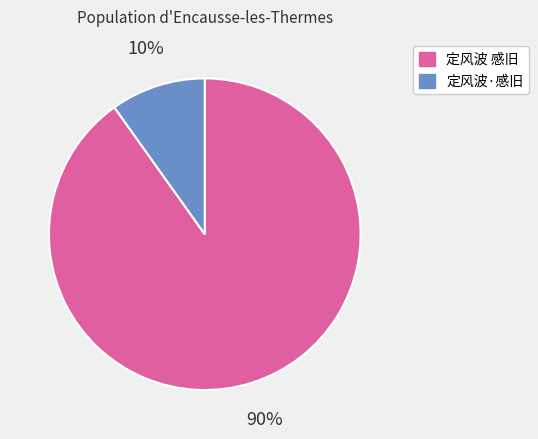

Is it true that 定风波·感旧 is 1% of the pie?

False